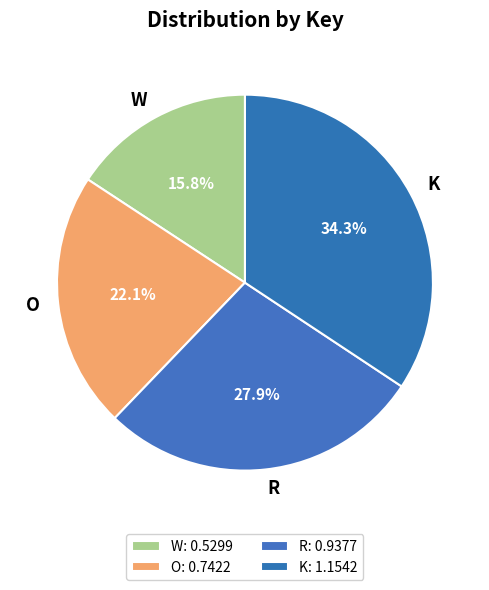

To the nearest percent, what is the difference between the O and K slice percentages?

12%